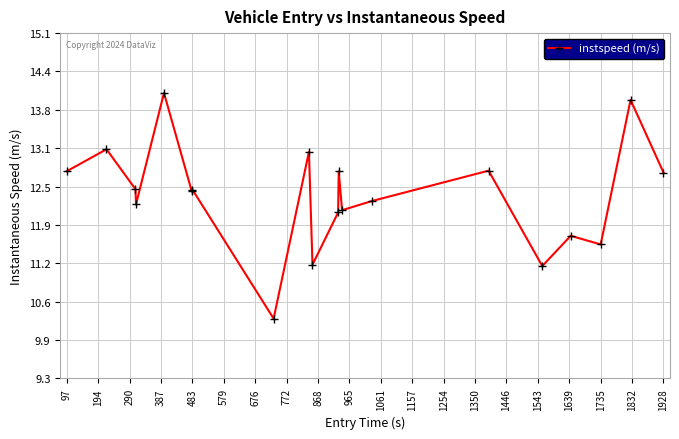

What is the sum of all values?

246.9